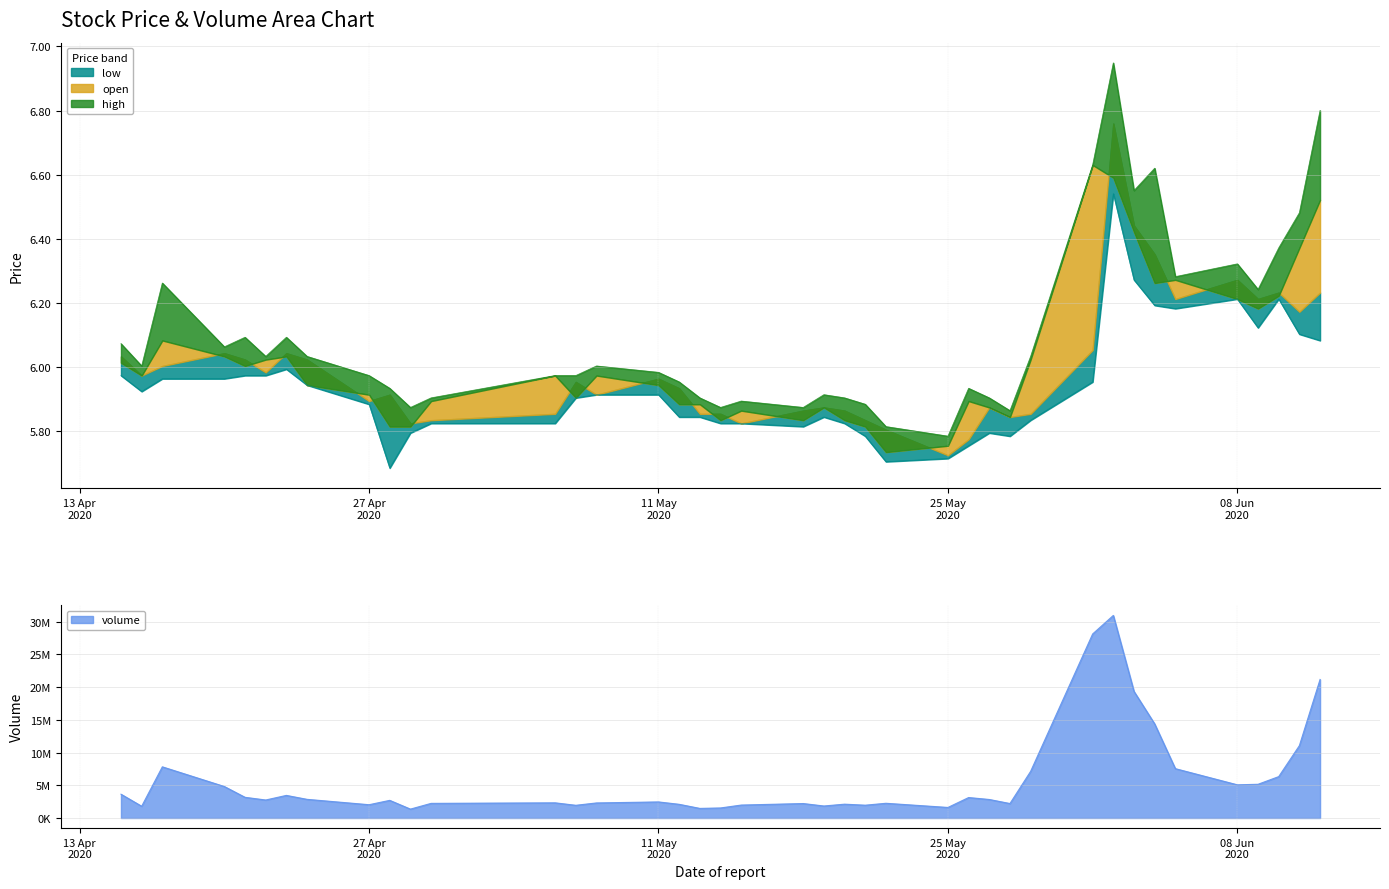

Which series has the largest total across all categories?

volume